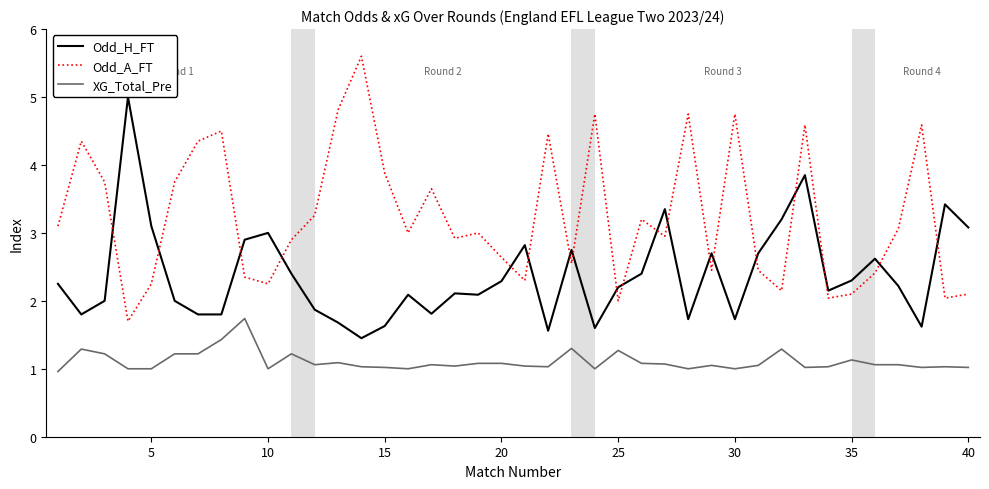

What is the greatest value displayed?

5.6